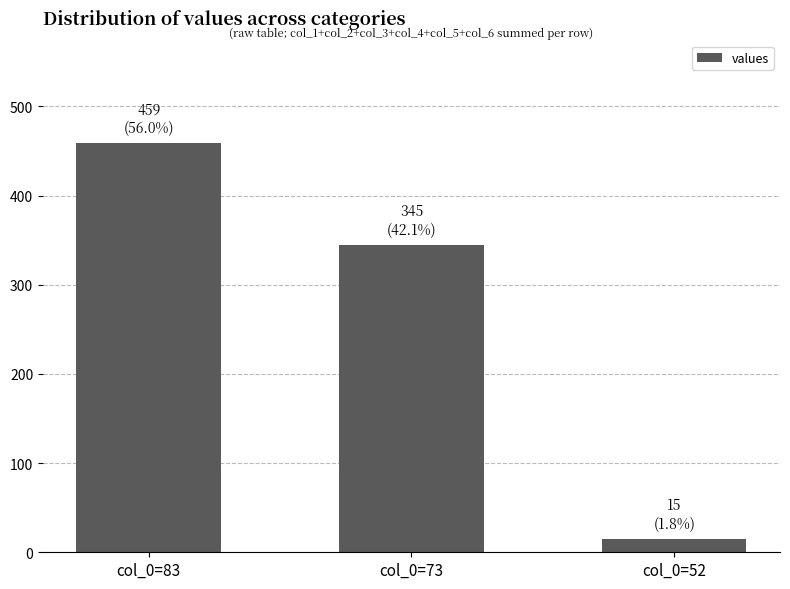

What is the sum of the values at col_0=73 and col_0=52?

360